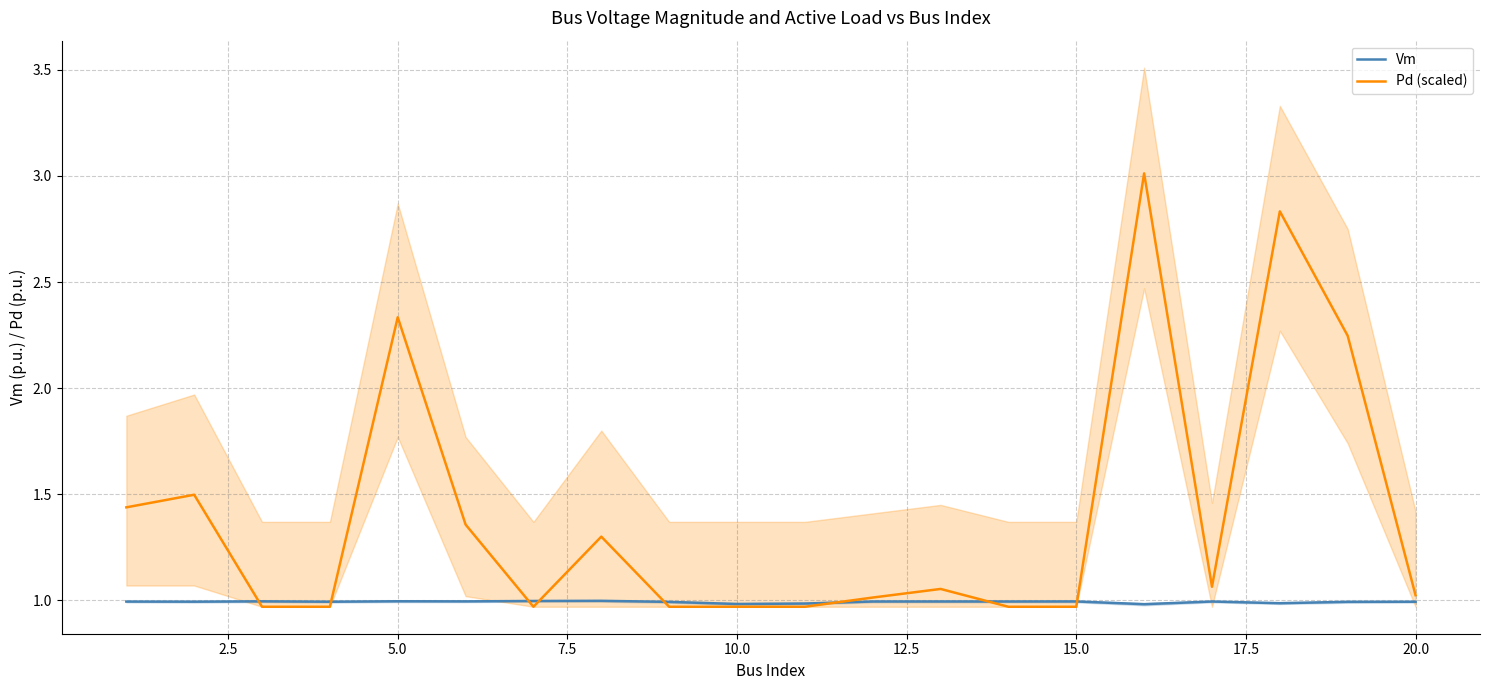

Reading left to right, what are all the values shown in this chart?

Vm: 1.0	1.0	1.0	1.0	1.0	1.0	1.0	1.0	1.0	1.0	1.0	1.0	1.0	1.0	1.0	1.0	1.0	1.0	1.0	1.0
Pd (scaled): 1.4	1.5	1.0	1.0	2.3	1.4	1.0	1.3	1.0	1.0	1.0	1.0	1.1	1.0	1.0	3.0	1.1	2.8	2.2	1.0